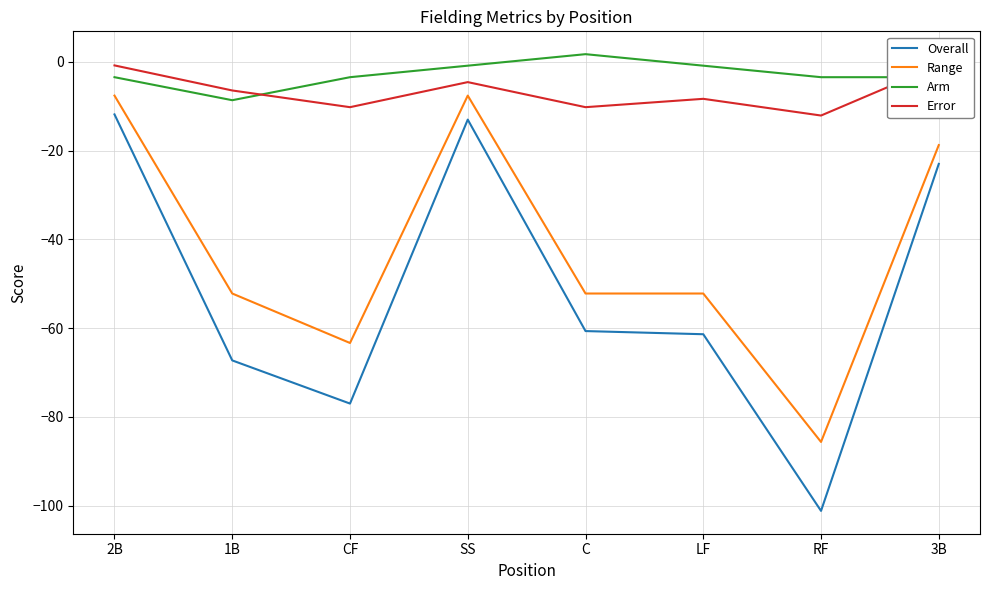

At which category does the chart reach its peak across all series?

C